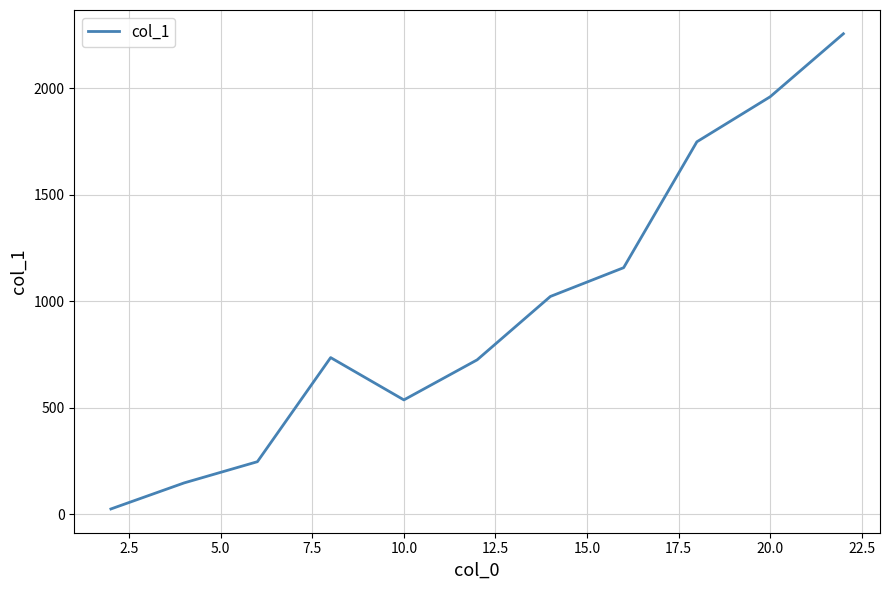

What is the maximum value shown in the chart?

2256.5